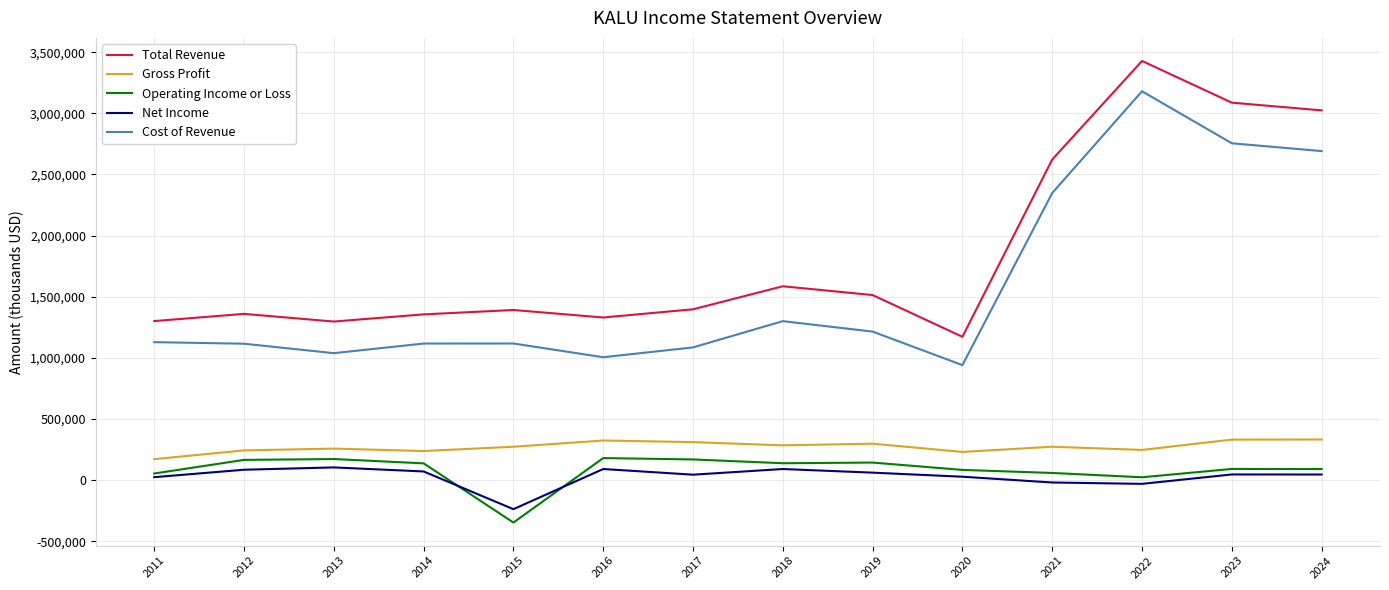

What value does the Total Revenue series have at 2021, to the nearest 10?

2622000